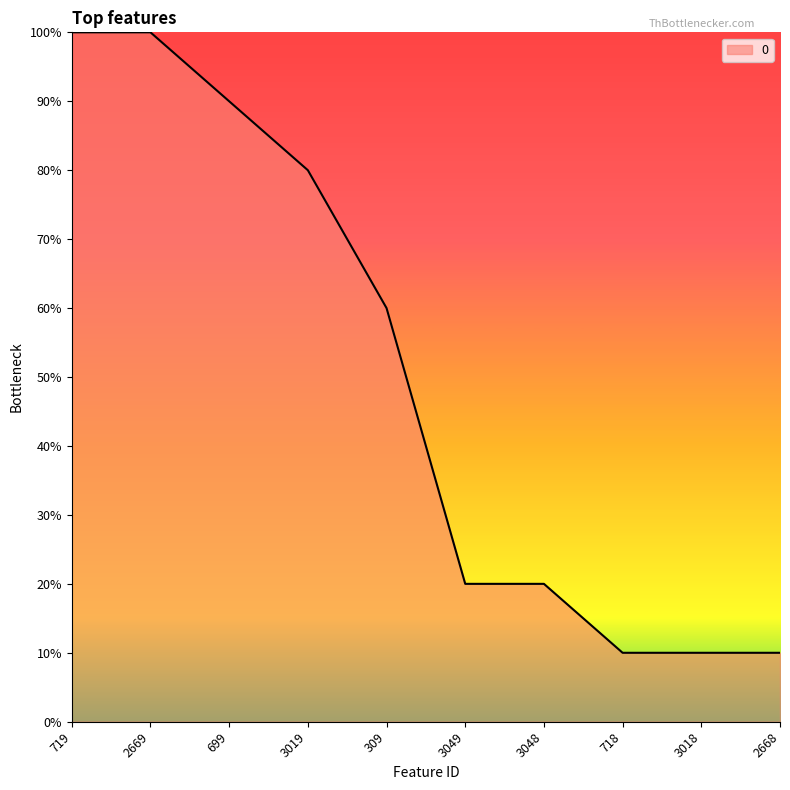

List the labels in order of value, smallest first.

718, 3018, 2668, 3049, 3048, 309, 3019, 699, 719, 2669